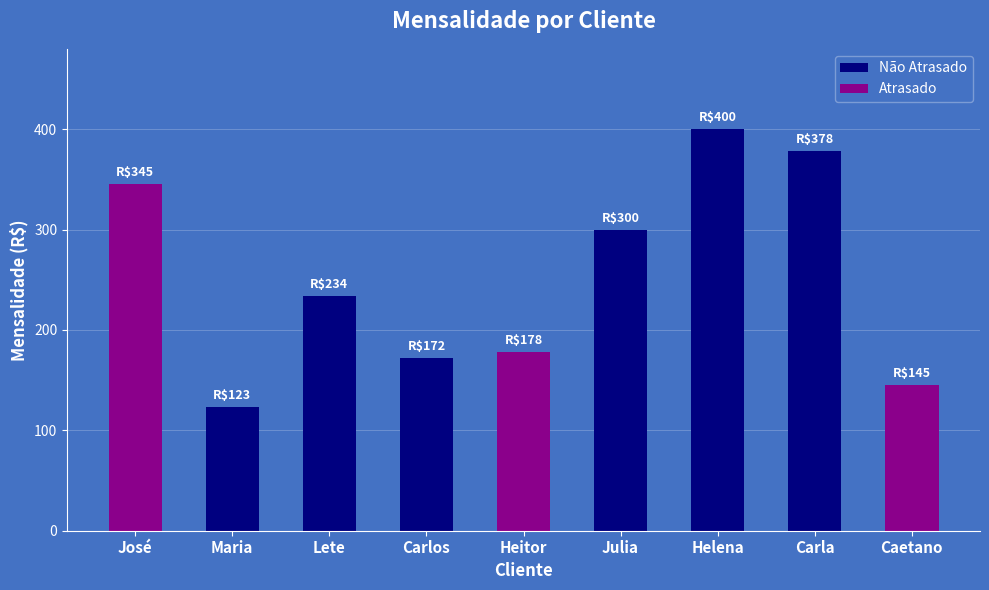

Rank the categories by value from lowest to highest.

Maria, Caetano, Carlos, Heitor, Lete, Julia, José, Carla, Helena